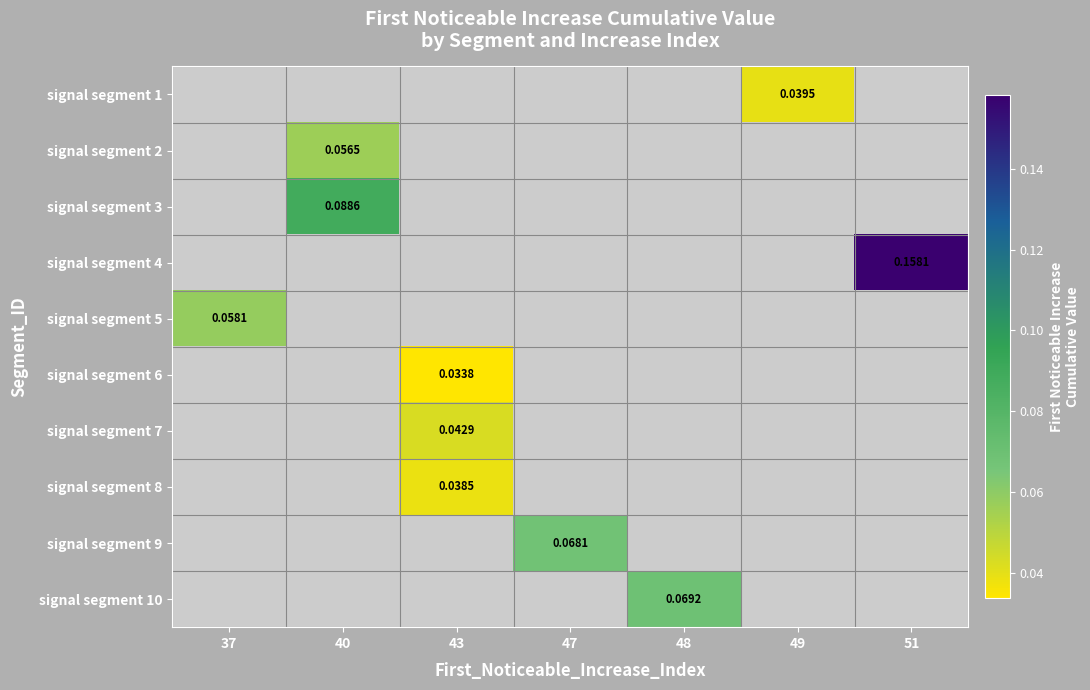

What is the minimum value for signal segment 5?

0.1